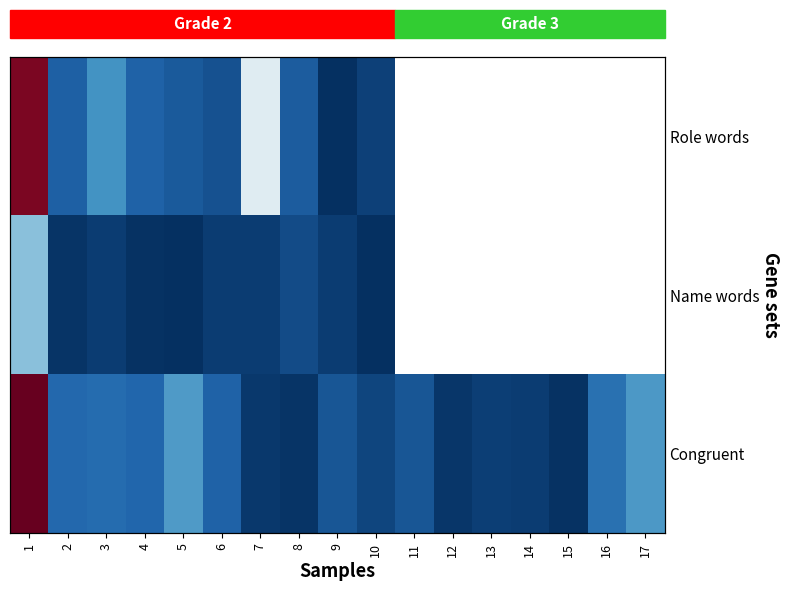

Which series changed the most between 10 and 16?

row_2